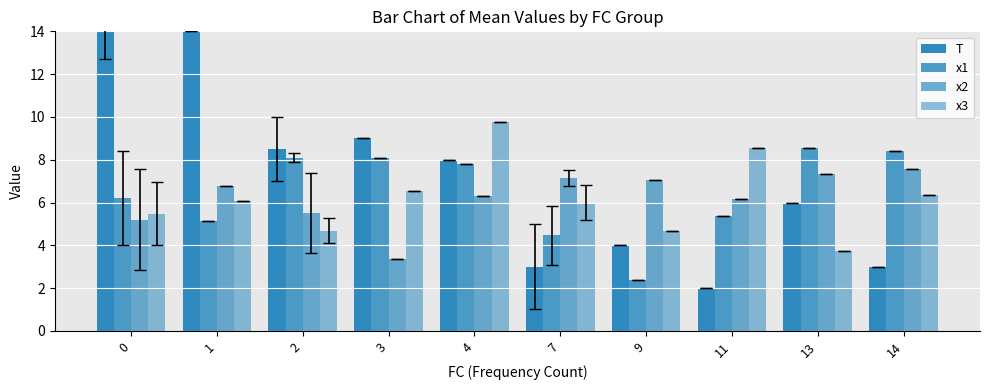

Where is T nearest to the value 8?

4